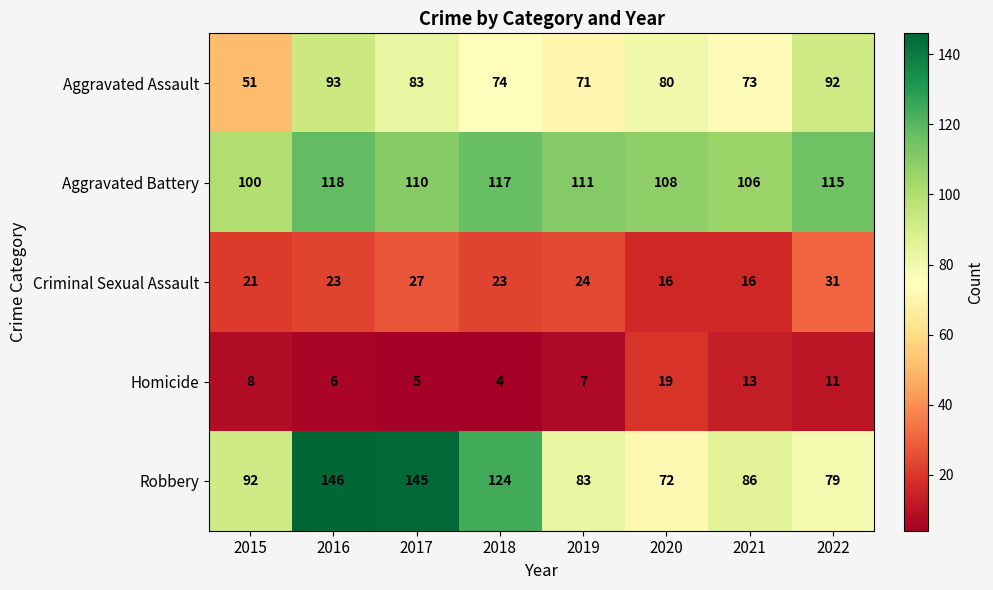

How many categories are shown in the chart?

8